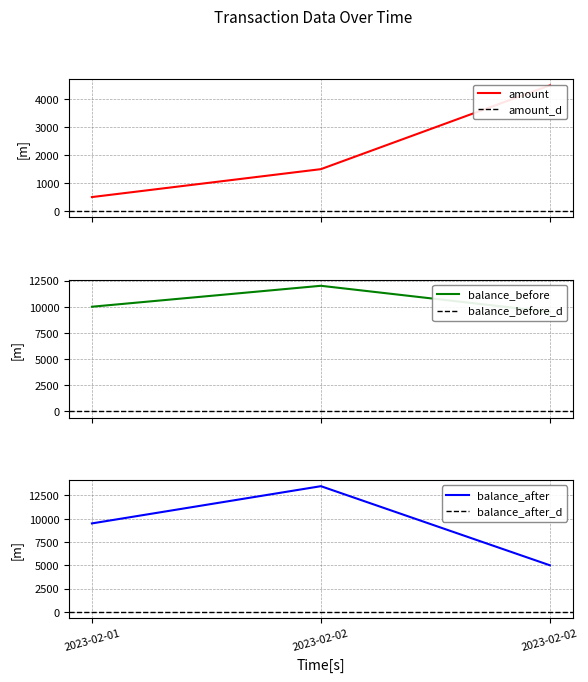

What is the total value across all series at 2023-02-01?

20000